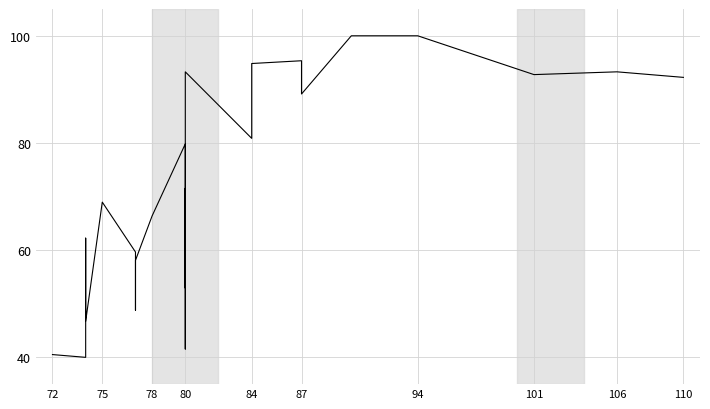

What is the value of the 18th point from the left?

94.8